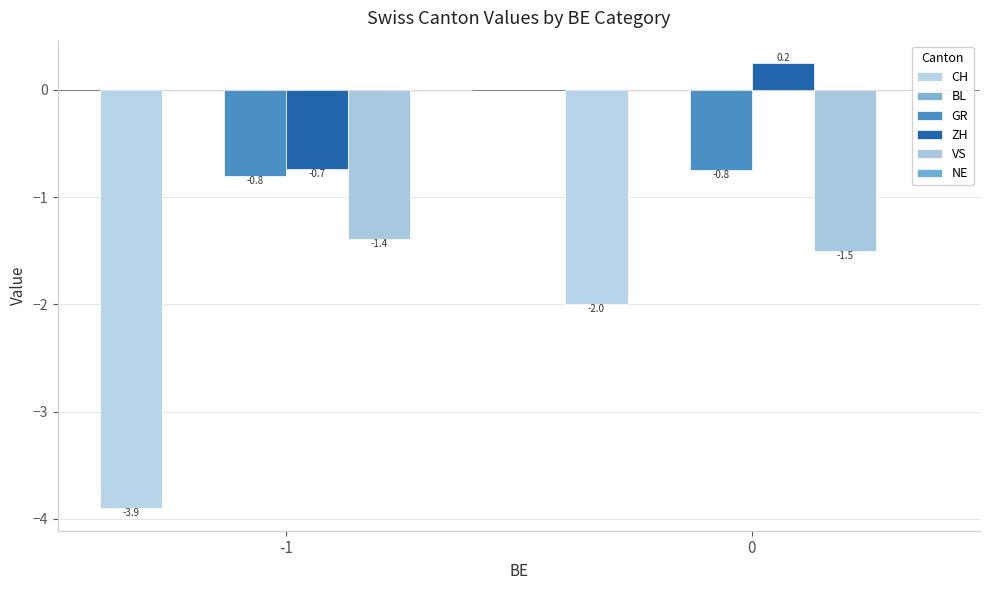

Are the bars grouped side by side (vs. stacked)?

Yes